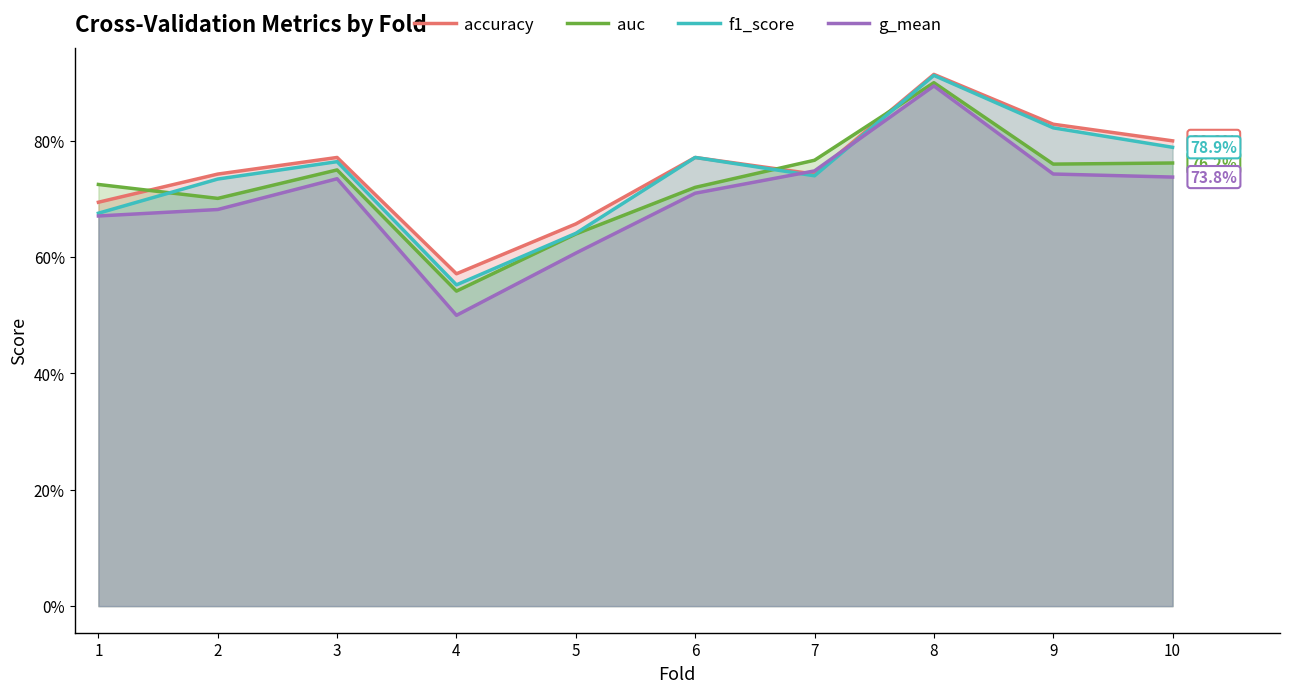

What is the greatest value displayed?

0.9